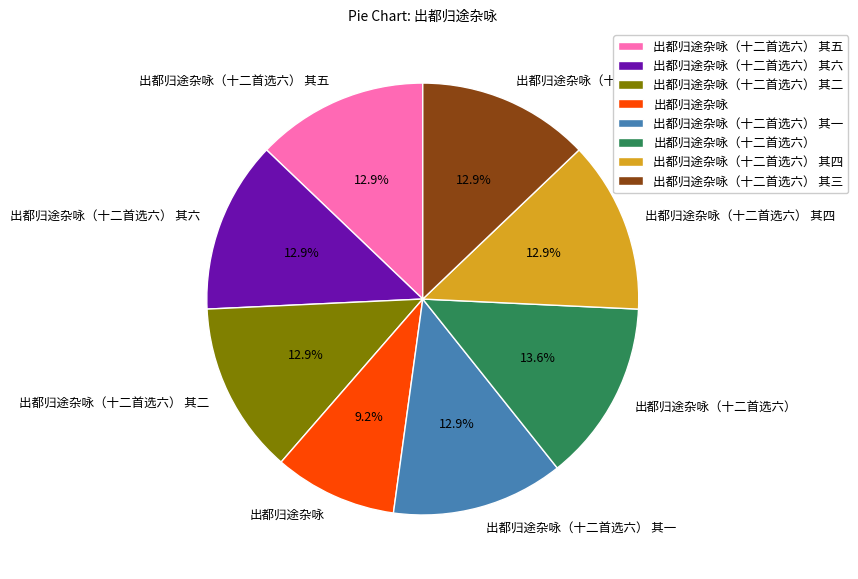

Which has a higher value, 出都归途杂咏（十二首选六） or 出都归途杂咏?

出都归途杂咏（十二首选六）